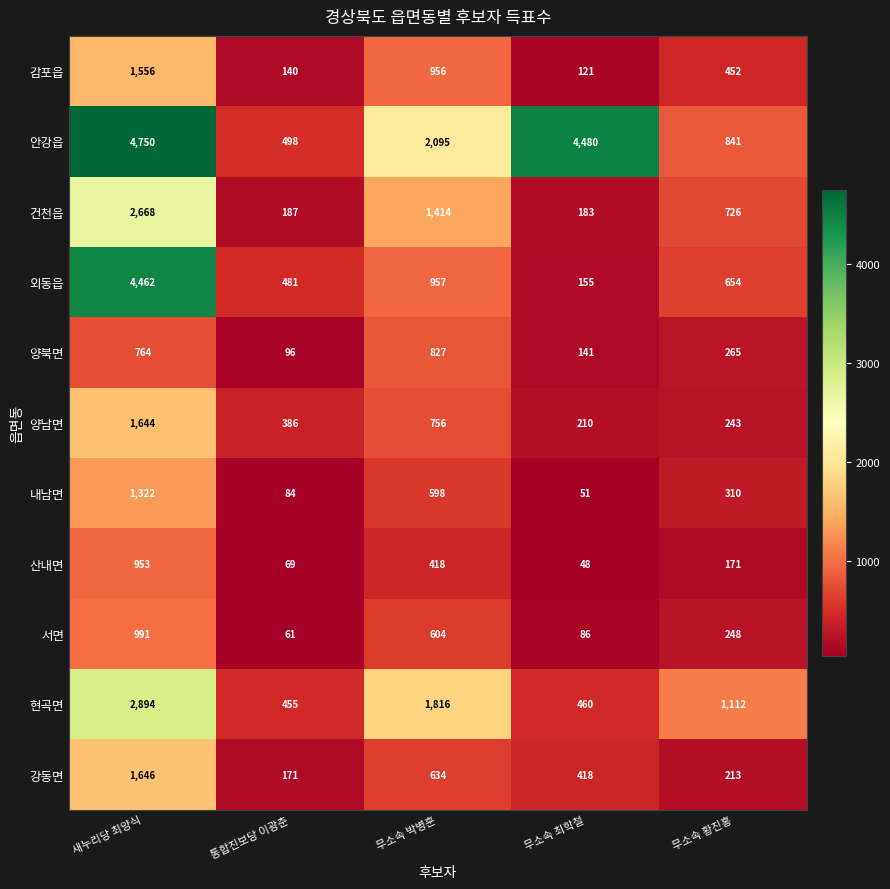

At which label is 현곡면 closest to 1674?

무소속 박병훈